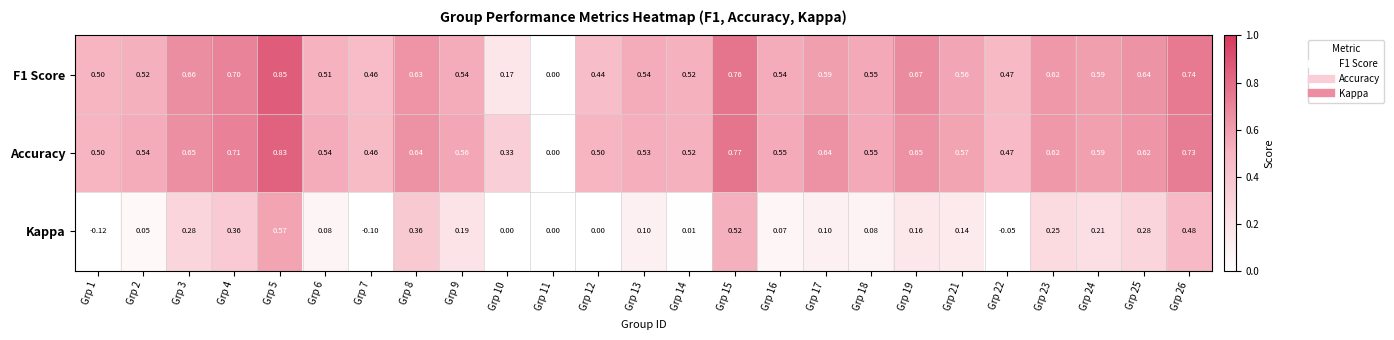

Which series changed the most between Grp 12 and Grp 21?

Kappa